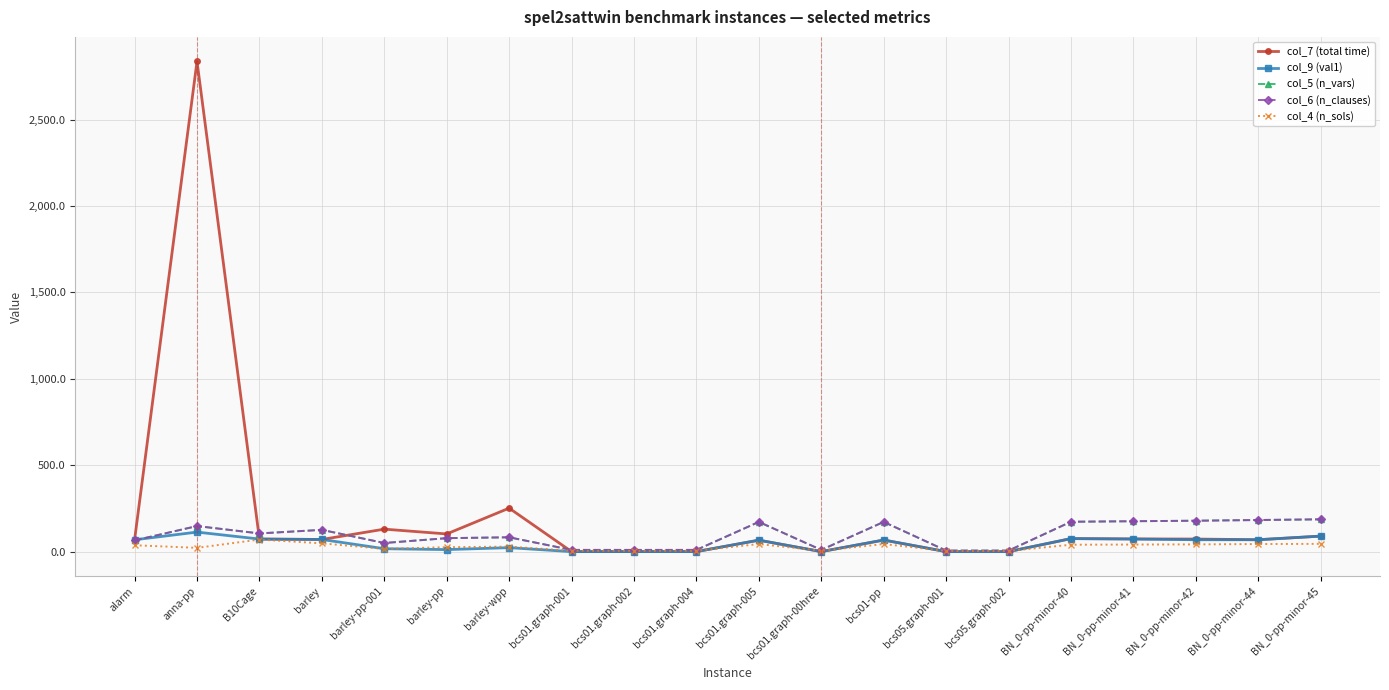

How many data points does each series have?

20